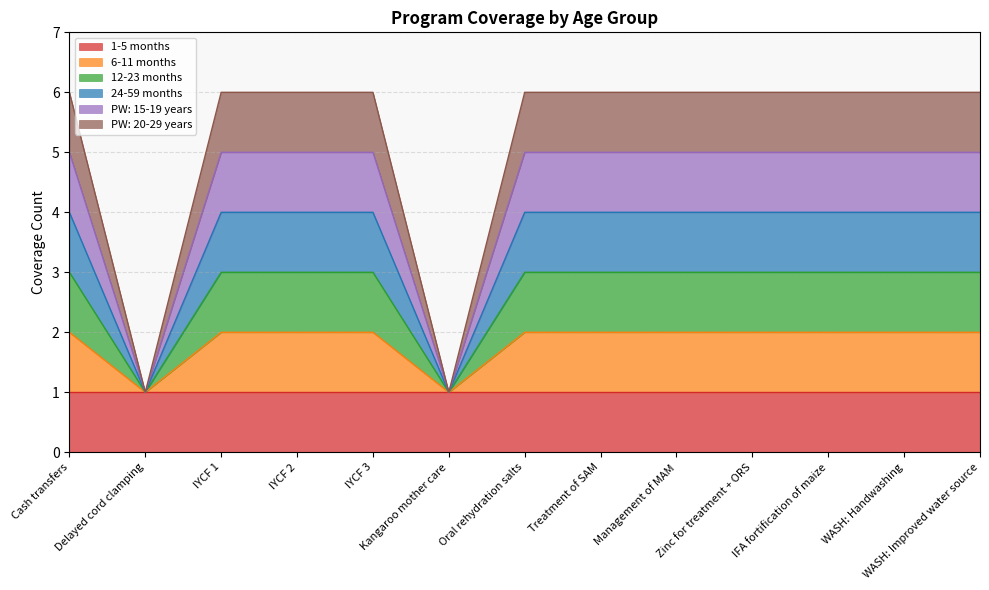

At how many categories does at least one series exceed 2?

11